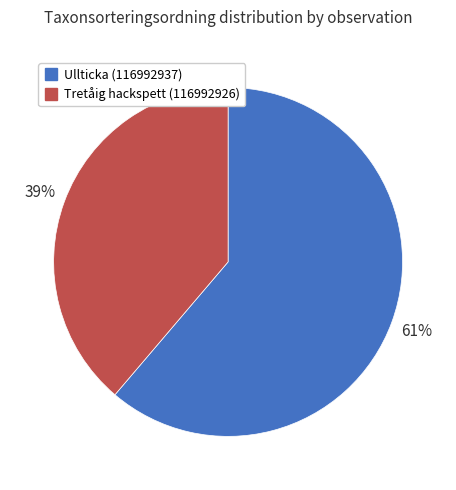

To the nearest percent, what is the difference between the largest and smallest slice percentages?

22%